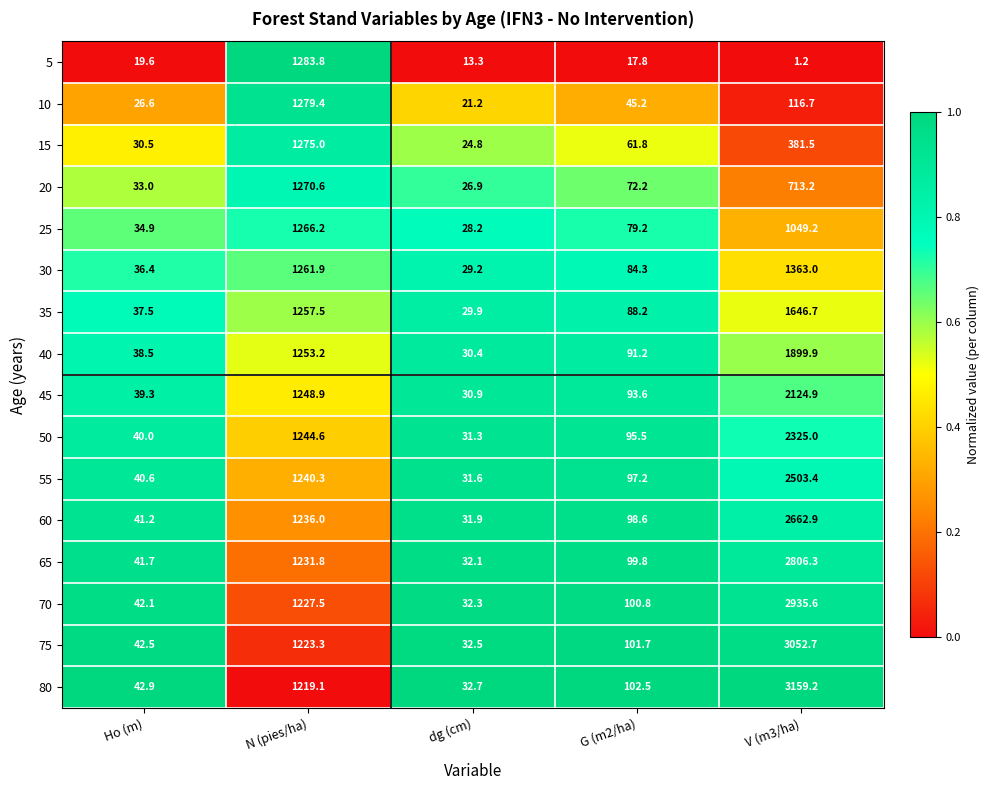

Where is 50 nearest to the value 1178?

N (pies/ha)